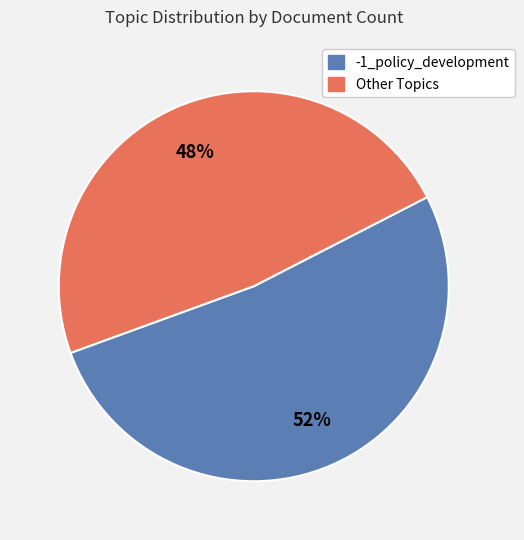

Does any single category account for the majority?

Yes